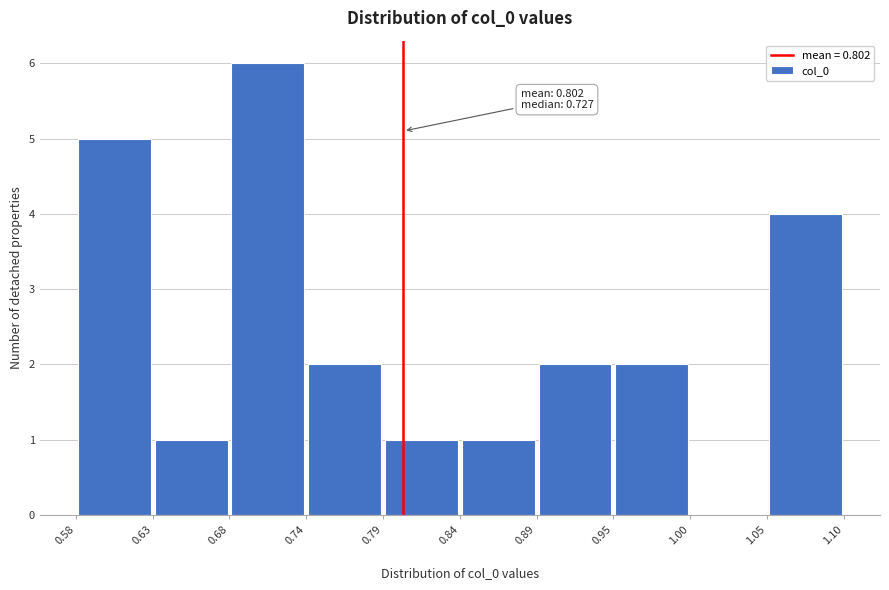

Which range on the x-axis has the tallest bar?

0.68 to 0.74